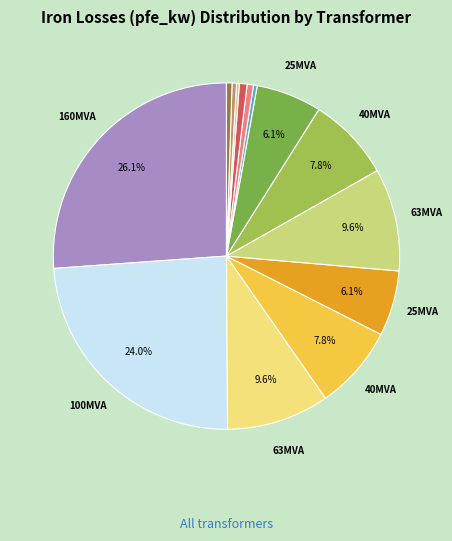

Is there a majority slice in this chart?

No